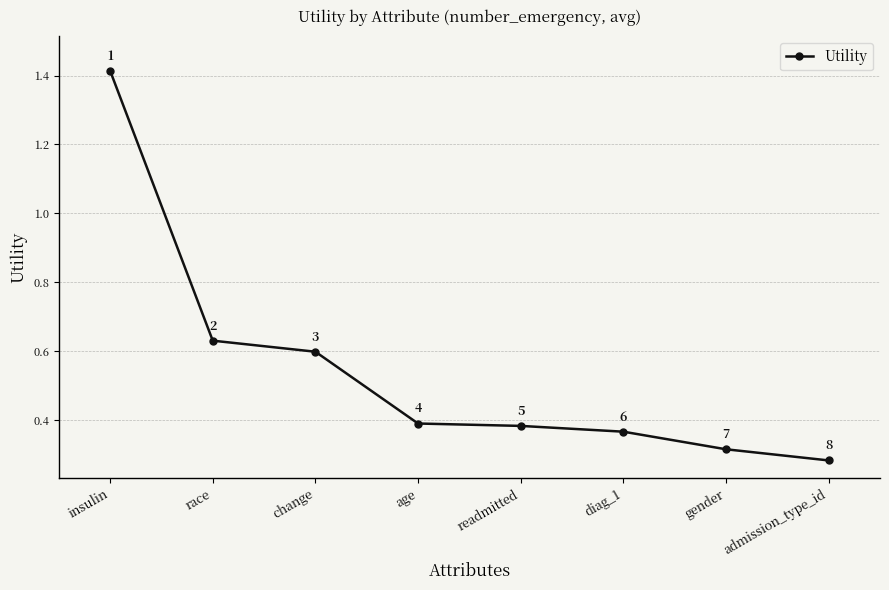

The value at gender is 0.2. True or false?

False